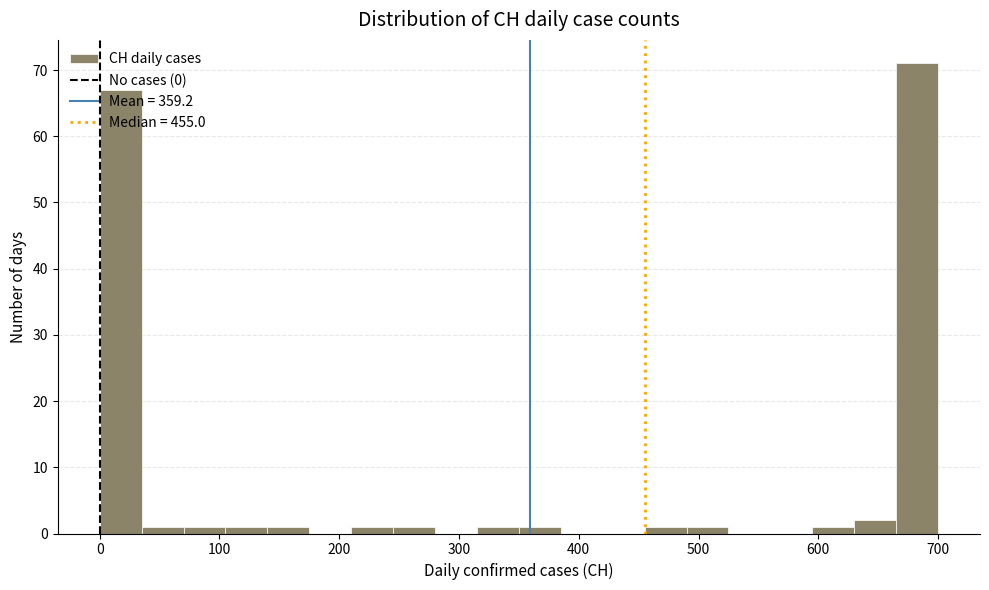

Read against the x-axis, roughly where is the centre of the tallest bar?

680